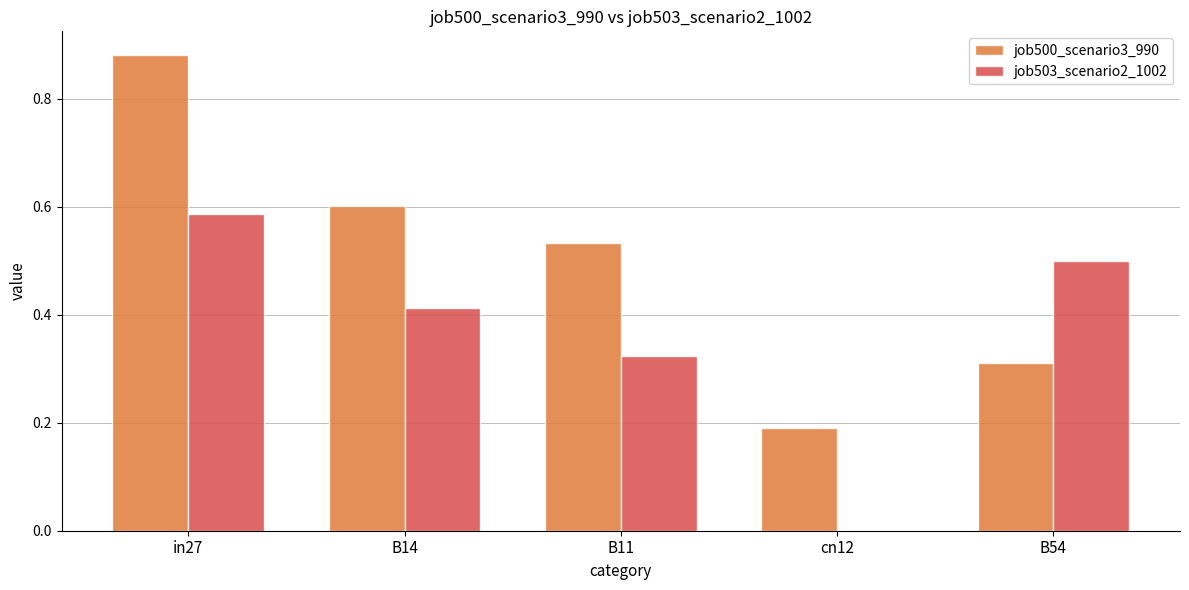

How many values in job503_scenario2_1002 are above zero?

4